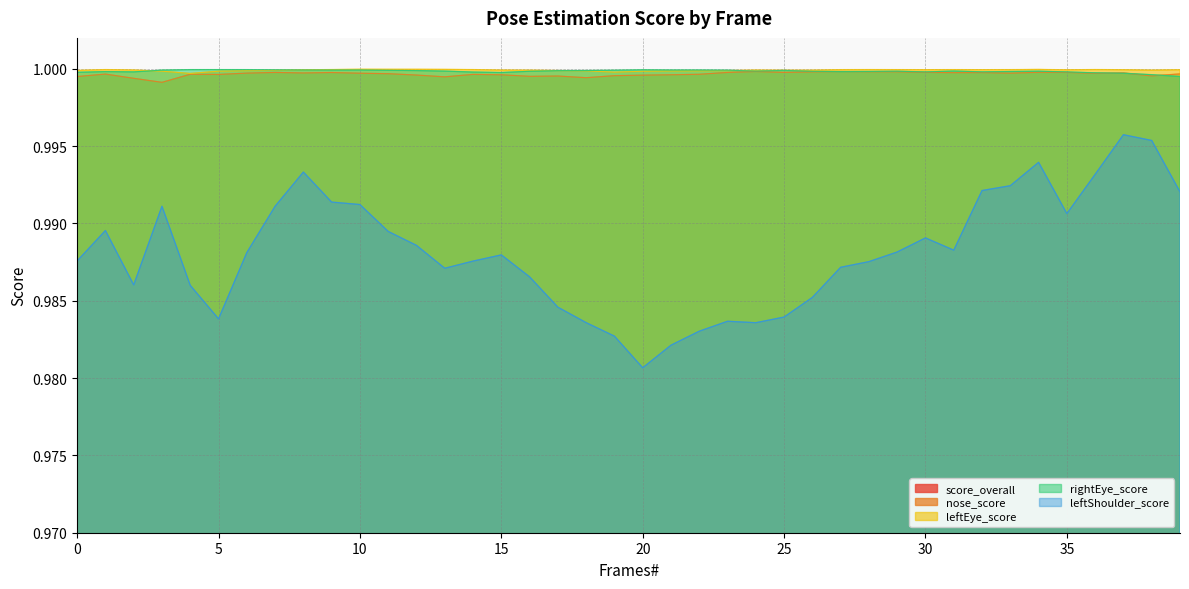

True or false: nose_score and leftShoulder_score intersect in this chart.

False